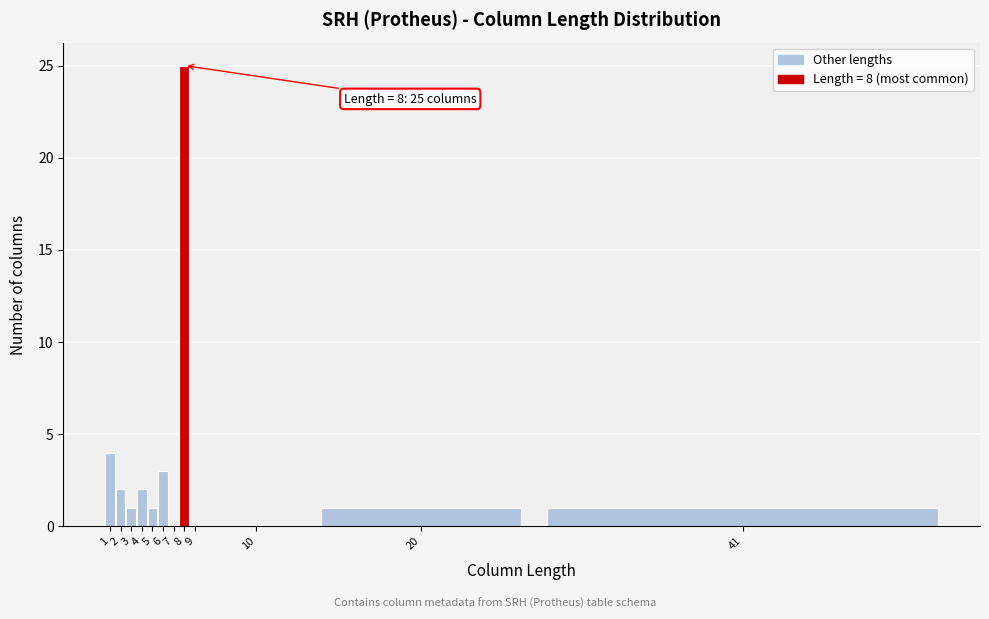

Reading left to right, transcribe all the data shown in this chart.

1=4	2=2	3=1	4=2	5=1	6=3	7=0	8=25	9=0	10=0	20=1	41=1